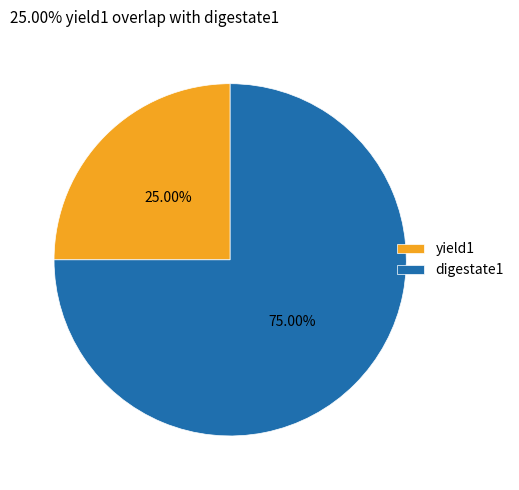

To the nearest percent, what portion does digestate1 represent?

75%